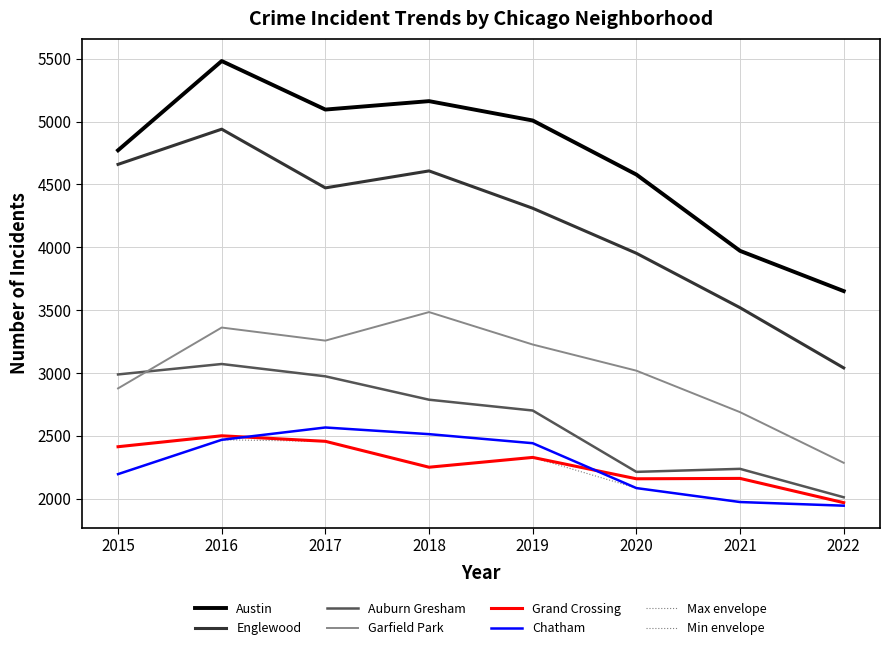

Does the chart have visible grid lines?

Yes